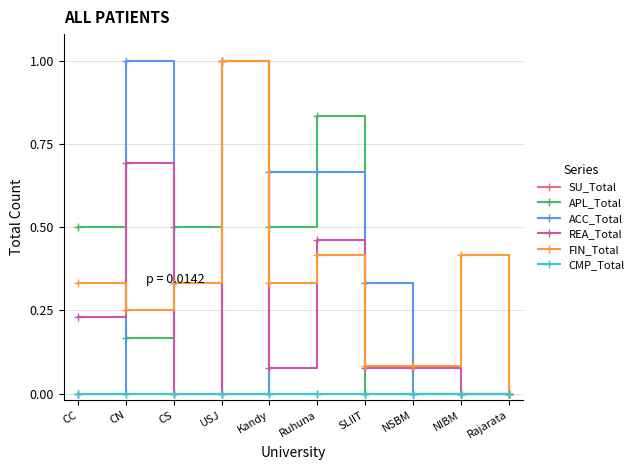

Is this an area chart (filled region under the line)?

No